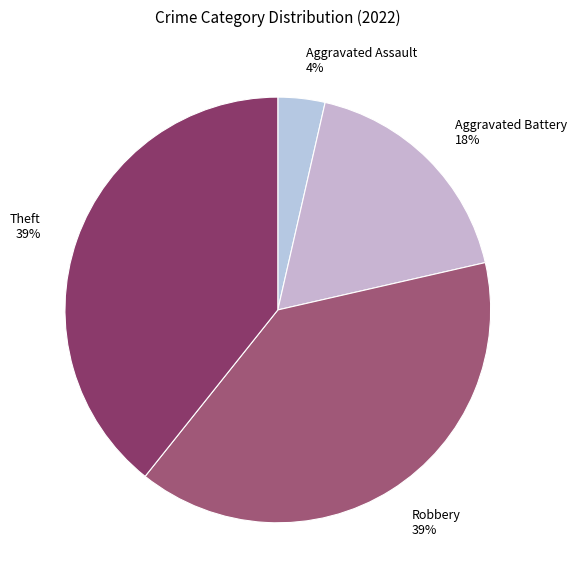

Is there any slice that represents more than half of the pie?

No